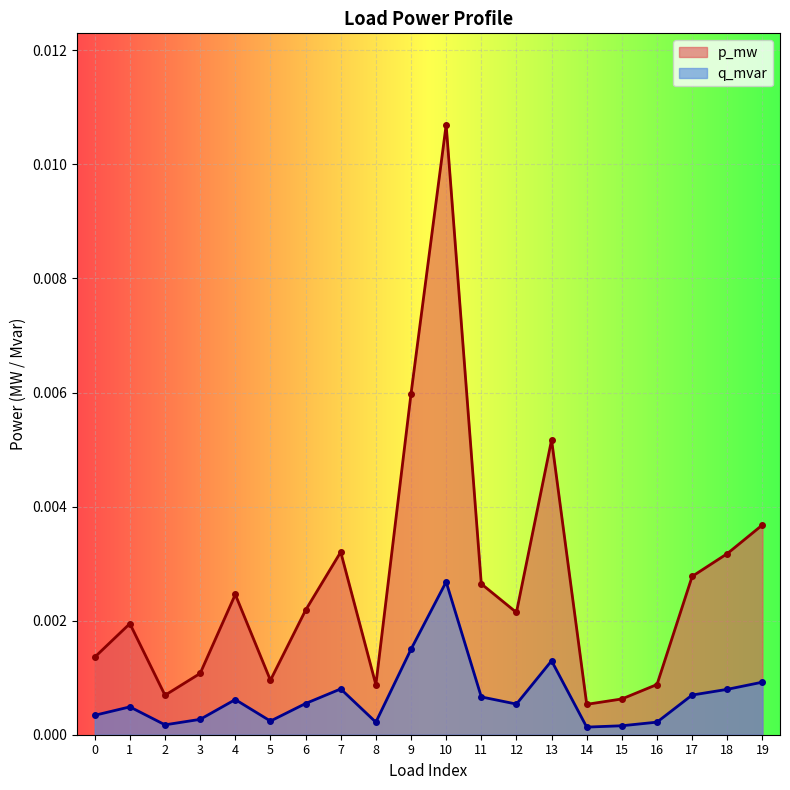

How many interior local peaks does the p_mw series have?

5